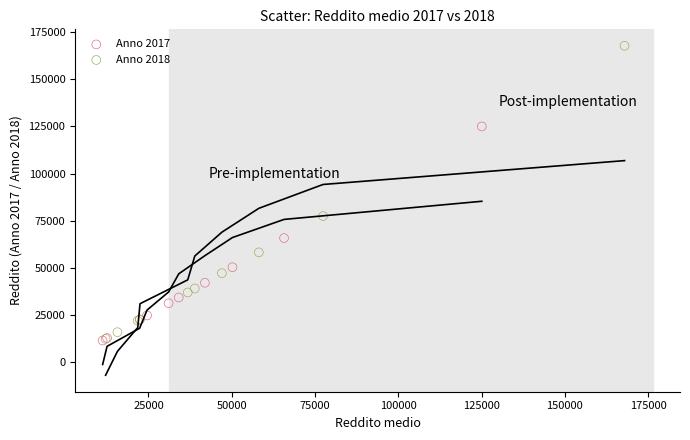

Which series reaches the maximum Y coordinate?

Anno 2018